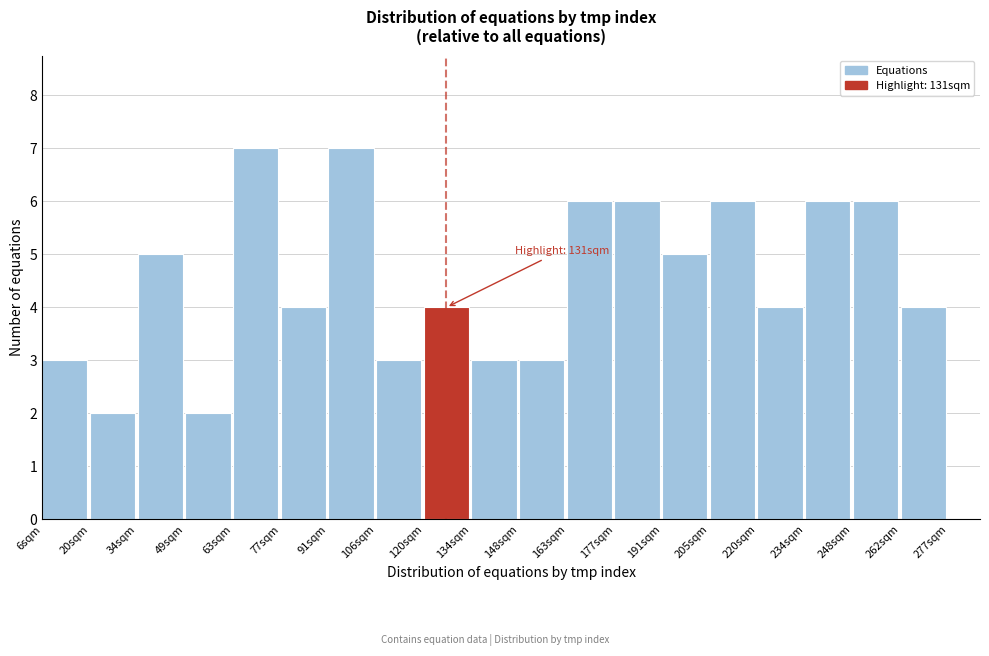

Reading left to right, extract all data points from this chart.

6sqm=3	20sqm=2	34sqm=5	49sqm=2	63sqm=7	77sqm=4	91sqm=7	106sqm=3	120sqm=4	134sqm=3	148sqm=3	163sqm=6	177sqm=6	191sqm=5	205sqm=6	220sqm=4	234sqm=6	248sqm=6	262sqm=4	277sqm=0